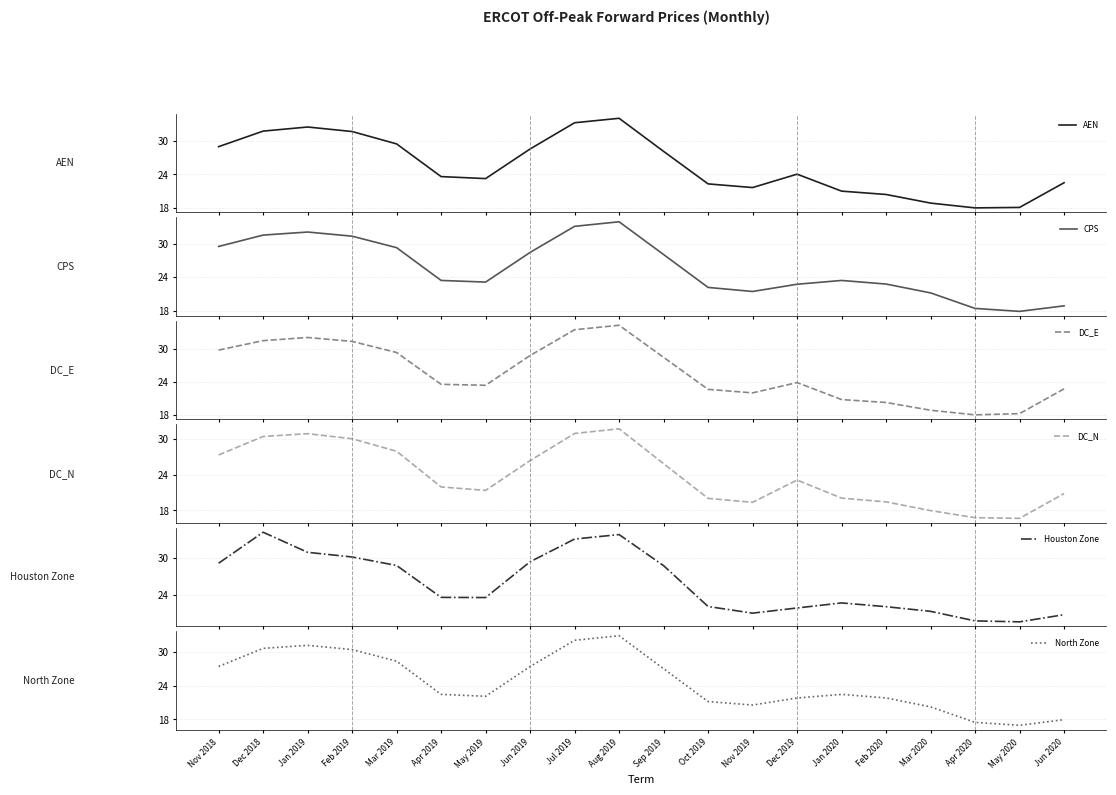

Reading left to right, extract all data points from this chart.

AEN: Nov 2018=29.0	Dec 2018=31.7	Jan 2019=32.5	Feb 2019=31.7	Mar 2019=29.4	Apr 2019=23.6	May 2019=23.3	Jun 2019=28.5	Jul 2019=33.2	Aug 2019=34.0	Sep 2019=28.1	Oct 2019=22.3	Nov 2019=21.7	Dec 2019=24.1	Jan 2020=21.0	Feb 2020=20.4	Mar 2020=18.9	Apr 2020=18.0	May 2020=18.1	Jun 2020=22.5
CPS: Nov 2018=29.5	Dec 2018=31.5	Jan 2019=32.1	Feb 2019=31.3	Mar 2019=29.3	Apr 2019=23.4	May 2019=23.1	Jun 2019=28.4	Jul 2019=33.1	Aug 2019=33.9	Sep 2019=28.0	Oct 2019=22.2	Nov 2019=21.5	Dec 2019=22.7	Jan 2020=23.4	Feb 2020=22.8	Mar 2020=21.2	Apr 2020=18.4	May 2020=17.9	Jun 2020=18.9
DC_E: Nov 2018=29.8	Dec 2018=31.5	Jan 2019=32.1	Feb 2019=31.4	Mar 2019=29.3	Apr 2019=23.5	May 2019=23.4	Jun 2019=28.8	Jul 2019=33.5	Aug 2019=34.3	Sep 2019=28.5	Oct 2019=22.6	Nov 2019=22.0	Dec 2019=23.9	Jan 2020=20.8	Feb 2020=20.2	Mar 2020=18.8	Apr 2020=18.0	May 2020=18.2	Jun 2020=22.7
DC_N: Nov 2018=27.3	Dec 2018=30.4	Jan 2019=30.9	Feb 2019=30.1	Mar 2019=28.0	Apr 2019=21.9	May 2019=21.4	Jun 2019=26.4	Jul 2019=30.9	Aug 2019=31.7	Sep 2019=25.9	Oct 2019=20.0	Nov 2019=19.3	Dec 2019=23.1	Jan 2020=20.1	Feb 2020=19.4	Mar 2020=18.0	Apr 2020=16.8	May 2020=16.6	Jun 2020=20.8
Houston Zone: Nov 2018=29.2	Dec 2018=34.2	Jan 2019=31.0	Feb 2019=30.2	Mar 2019=28.8	Apr 2019=23.6	May 2019=23.6	Jun 2019=29.4	Jul 2019=33.1	Aug 2019=33.8	Sep 2019=28.8	Oct 2019=22.2	Nov 2019=21.1	Dec 2019=21.9	Jan 2020=22.7	Feb 2020=22.1	Mar 2020=21.4	Apr 2020=19.8	May 2020=19.7	Jun 2020=20.8
North Zone: Nov 2018=27.4	Dec 2018=30.6	Jan 2019=31.2	Feb 2019=30.4	Mar 2019=28.3	Apr 2019=22.5	May 2019=22.1	Jun 2019=27.4	Jul 2019=32.0	Aug 2019=32.9	Sep 2019=27.0	Oct 2019=21.2	Nov 2019=20.6	Dec 2019=21.8	Jan 2020=22.5	Feb 2020=21.8	Mar 2020=20.2	Apr 2020=17.5	May 2020=17.0	Jun 2020=18.0